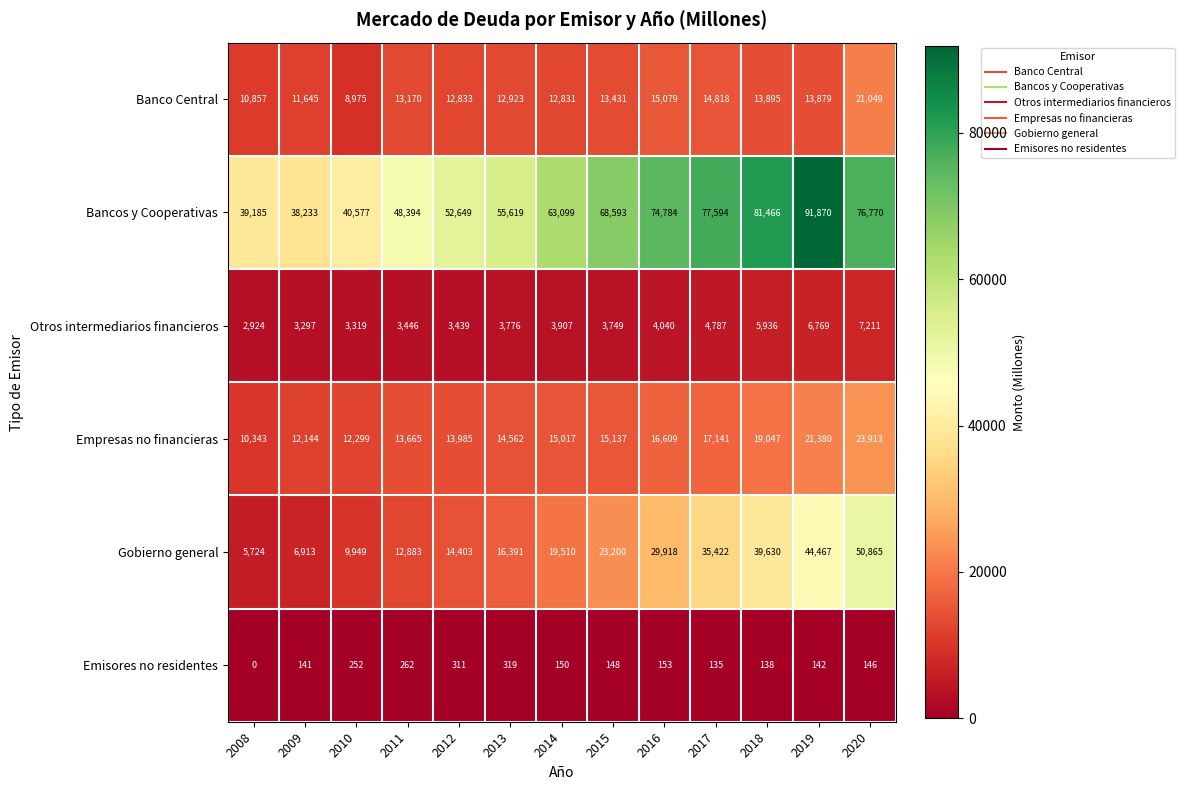

What is the greatest value displayed?

91870